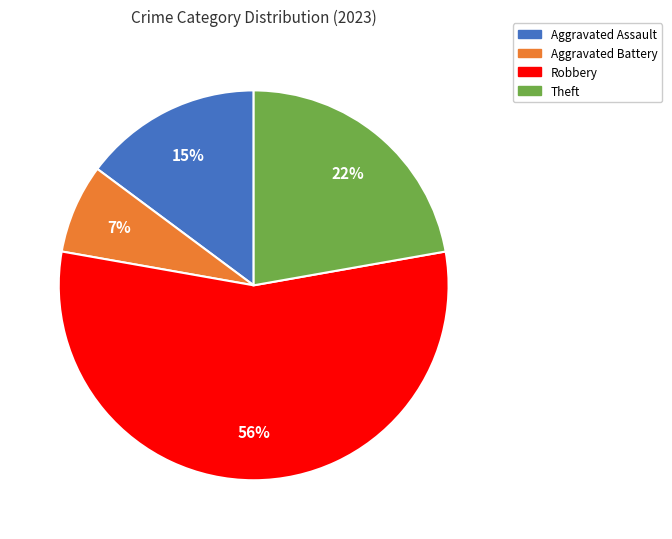

Is there a majority slice in this chart?

Yes